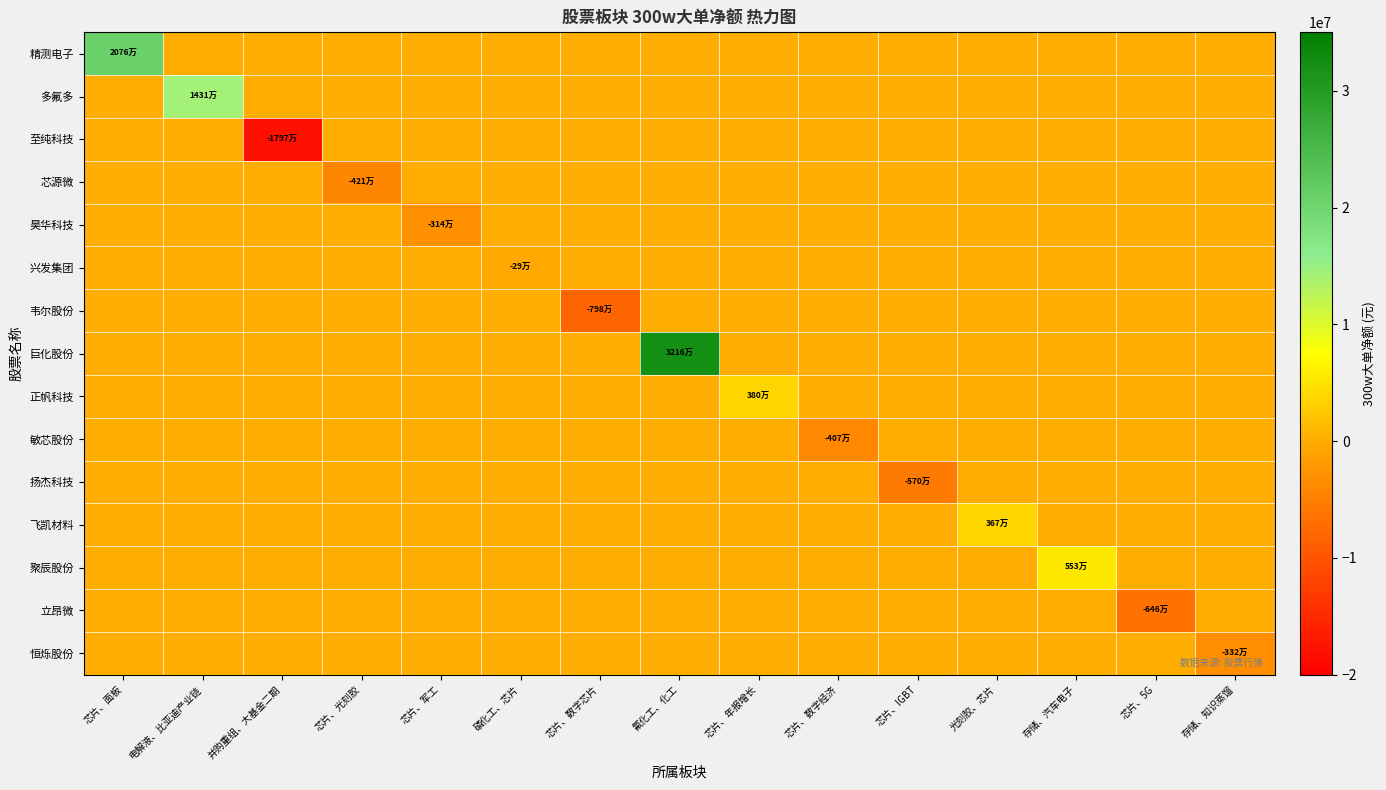

Reading left to right, extract all data points from this chart.

row_0: 芯片、面板=20768538	电解液、比亚迪产业链=0	并购重组、大基金二期=0	芯片、光刻胶=0	芯片、军工=0	磷化工、芯片=0	芯片、数字芯片=0	氟化工、化工=0	芯片、年报增长=0	芯片、数字经济=0	芯片、IGBT=0	光刻胶、芯片=0	存储、汽车电子=0	芯片、5G=0	存储、知识蒸馏=0
row_1: 芯片、面板=0	电解液、比亚迪产业链=14317714	并购重组、大基金二期=0	芯片、光刻胶=0	芯片、军工=0	磷化工、芯片=0	芯片、数字芯片=0	氟化工、化工=0	芯片、年报增长=0	芯片、数字经济=0	芯片、IGBT=0	光刻胶、芯片=0	存储、汽车电子=0	芯片、5G=0	存储、知识蒸馏=0
row_2: 芯片、面板=0	电解液、比亚迪产业链=0	并购重组、大基金二期=-17974802	芯片、光刻胶=0	芯片、军工=0	磷化工、芯片=0	芯片、数字芯片=0	氟化工、化工=0	芯片、年报增长=0	芯片、数字经济=0	芯片、IGBT=0	光刻胶、芯片=0	存储、汽车电子=0	芯片、5G=0	存储、知识蒸馏=0
row_3: 芯片、面板=0	电解液、比亚迪产业链=0	并购重组、大基金二期=0	芯片、光刻胶=-4210715	芯片、军工=0	磷化工、芯片=0	芯片、数字芯片=0	氟化工、化工=0	芯片、年报增长=0	芯片、数字经济=0	芯片、IGBT=0	光刻胶、芯片=0	存储、汽车电子=0	芯片、5G=0	存储、知识蒸馏=0
row_4: 芯片、面板=0	电解液、比亚迪产业链=0	并购重组、大基金二期=0	芯片、光刻胶=0	芯片、军工=-3144373	磷化工、芯片=0	芯片、数字芯片=0	氟化工、化工=0	芯片、年报增长=0	芯片、数字经济=0	芯片、IGBT=0	光刻胶、芯片=0	存储、汽车电子=0	芯片、5G=0	存储、知识蒸馏=0
row_5: 芯片、面板=0	电解液、比亚迪产业链=0	并购重组、大基金二期=0	芯片、光刻胶=0	芯片、军工=0	磷化工、芯片=-296234	芯片、数字芯片=0	氟化工、化工=0	芯片、年报增长=0	芯片、数字经济=0	芯片、IGBT=0	光刻胶、芯片=0	存储、汽车电子=0	芯片、5G=0	存储、知识蒸馏=0
row_6: 芯片、面板=0	电解液、比亚迪产业链=0	并购重组、大基金二期=0	芯片、光刻胶=0	芯片、军工=0	磷化工、芯片=0	芯片、数字芯片=-7988747	氟化工、化工=0	芯片、年报增长=0	芯片、数字经济=0	芯片、IGBT=0	光刻胶、芯片=0	存储、汽车电子=0	芯片、5G=0	存储、知识蒸馏=0
row_7: 芯片、面板=0	电解液、比亚迪产业链=0	并购重组、大基金二期=0	芯片、光刻胶=0	芯片、军工=0	磷化工、芯片=0	芯片、数字芯片=0	氟化工、化工=32169572	芯片、年报增长=0	芯片、数字经济=0	芯片、IGBT=0	光刻胶、芯片=0	存储、汽车电子=0	芯片、5G=0	存储、知识蒸馏=0
row_8: 芯片、面板=0	电解液、比亚迪产业链=0	并购重组、大基金二期=0	芯片、光刻胶=0	芯片、军工=0	磷化工、芯片=0	芯片、数字芯片=0	氟化工、化工=0	芯片、年报增长=3800973	芯片、数字经济=0	芯片、IGBT=0	光刻胶、芯片=0	存储、汽车电子=0	芯片、5G=0	存储、知识蒸馏=0
row_9: 芯片、面板=0	电解液、比亚迪产业链=0	并购重组、大基金二期=0	芯片、光刻胶=0	芯片、军工=0	磷化工、芯片=0	芯片、数字芯片=0	氟化工、化工=0	芯片、年报增长=0	芯片、数字经济=-4075680	芯片、IGBT=0	光刻胶、芯片=0	存储、汽车电子=0	芯片、5G=0	存储、知识蒸馏=0
row_10: 芯片、面板=0	电解液、比亚迪产业链=0	并购重组、大基金二期=0	芯片、光刻胶=0	芯片、军工=0	磷化工、芯片=0	芯片、数字芯片=0	氟化工、化工=0	芯片、年报增长=0	芯片、数字经济=0	芯片、IGBT=-5700294	光刻胶、芯片=0	存储、汽车电子=0	芯片、5G=0	存储、知识蒸馏=0
row_11: 芯片、面板=0	电解液、比亚迪产业链=0	并购重组、大基金二期=0	芯片、光刻胶=0	芯片、军工=0	磷化工、芯片=0	芯片、数字芯片=0	氟化工、化工=0	芯片、年报增长=0	芯片、数字经济=0	芯片、IGBT=0	光刻胶、芯片=3677998	存储、汽车电子=0	芯片、5G=0	存储、知识蒸馏=0
row_12: 芯片、面板=0	电解液、比亚迪产业链=0	并购重组、大基金二期=0	芯片、光刻胶=0	芯片、军工=0	磷化工、芯片=0	芯片、数字芯片=0	氟化工、化工=0	芯片、年报增长=0	芯片、数字经济=0	芯片、IGBT=0	光刻胶、芯片=0	存储、汽车电子=5531481	芯片、5G=0	存储、知识蒸馏=0
row_13: 芯片、面板=0	电解液、比亚迪产业链=0	并购重组、大基金二期=0	芯片、光刻胶=0	芯片、军工=0	磷化工、芯片=0	芯片、数字芯片=0	氟化工、化工=0	芯片、年报增长=0	芯片、数字经济=0	芯片、IGBT=0	光刻胶、芯片=0	存储、汽车电子=0	芯片、5G=-6464870	存储、知识蒸馏=0
row_14: 芯片、面板=0	电解液、比亚迪产业链=0	并购重组、大基金二期=0	芯片、光刻胶=0	芯片、军工=0	磷化工、芯片=0	芯片、数字芯片=0	氟化工、化工=0	芯片、年报增长=0	芯片、数字经济=0	芯片、IGBT=0	光刻胶、芯片=0	存储、汽车电子=0	芯片、5G=0	存储、知识蒸馏=-3324847